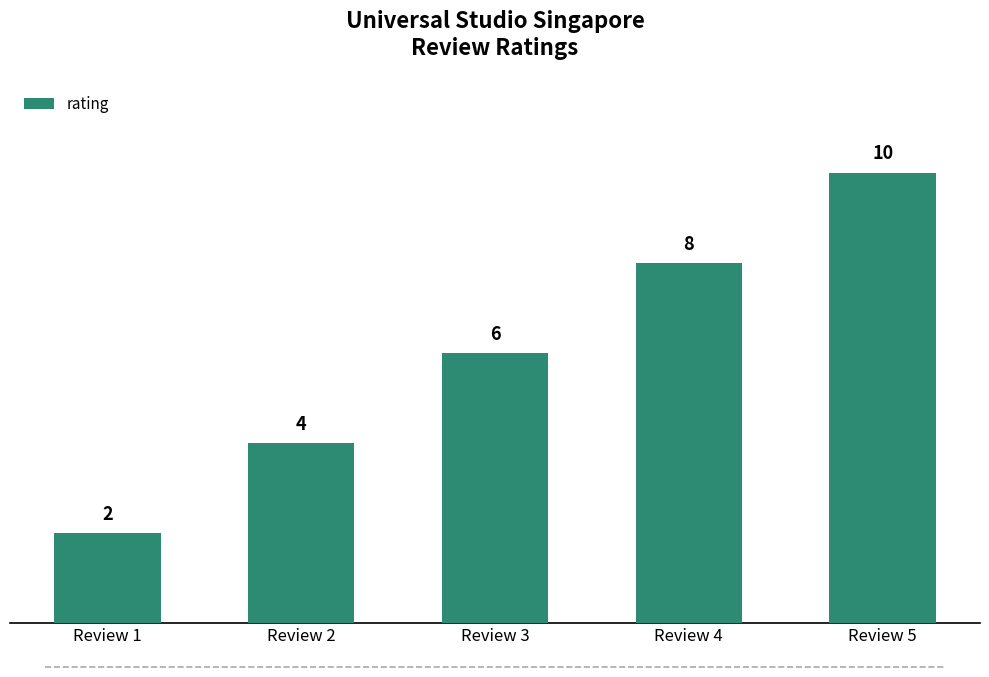

Does the chart contain any negative values?

No